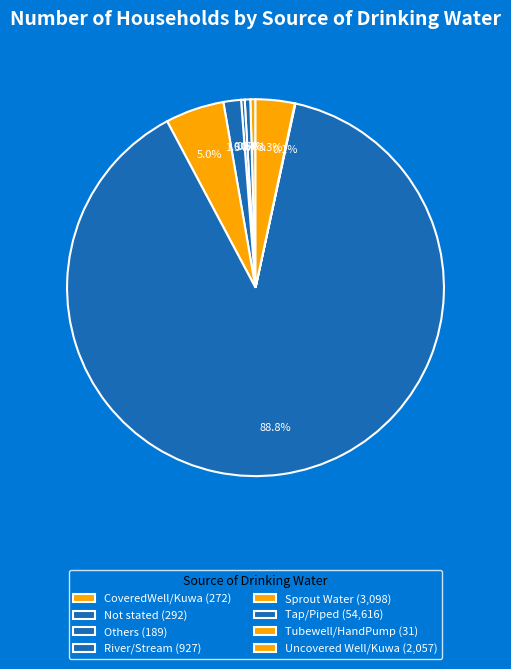

Does any single category account for the majority?

Yes